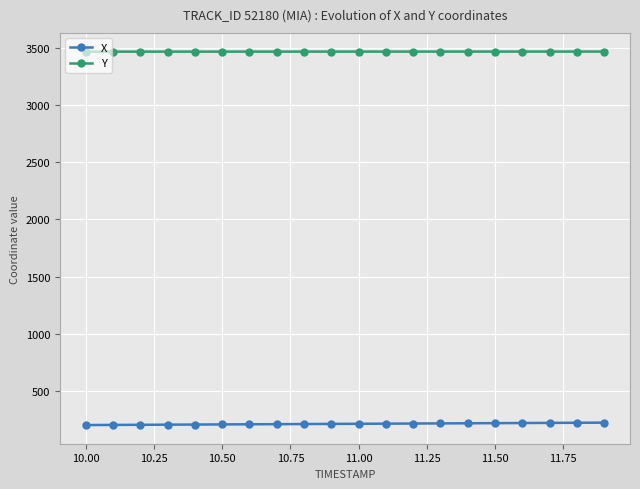

At how many categories does at least one series exceed 3105?

20